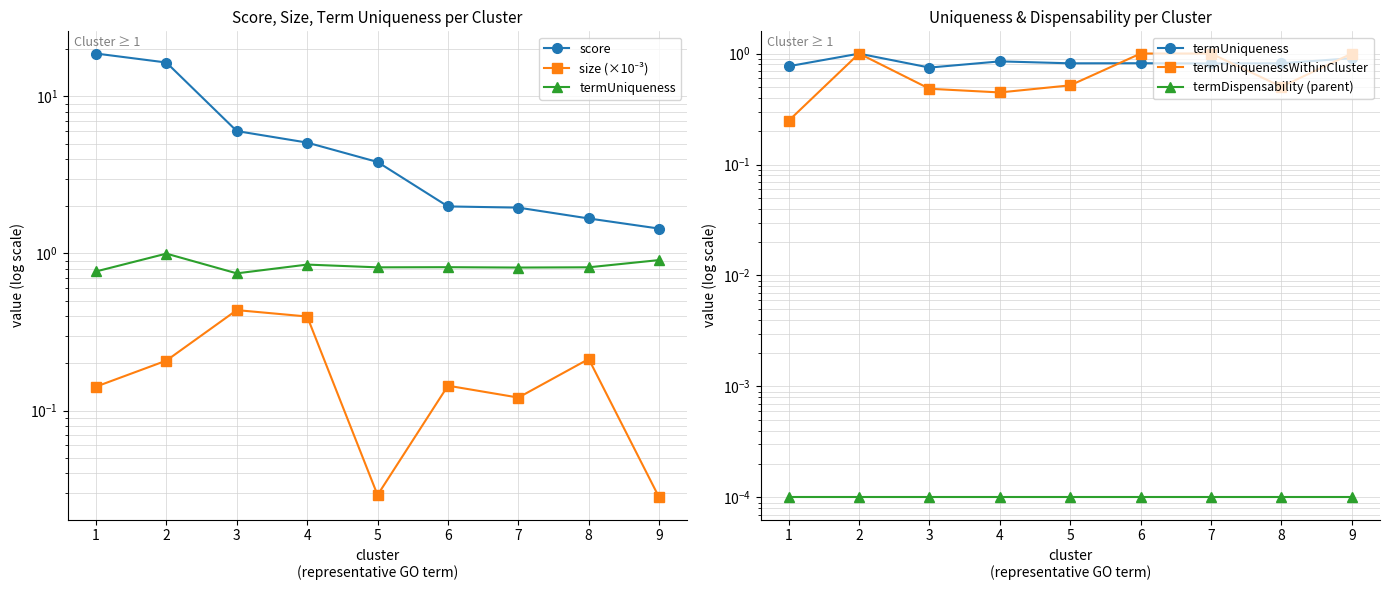

Does the chart display data point markers on the line(s)?

Yes